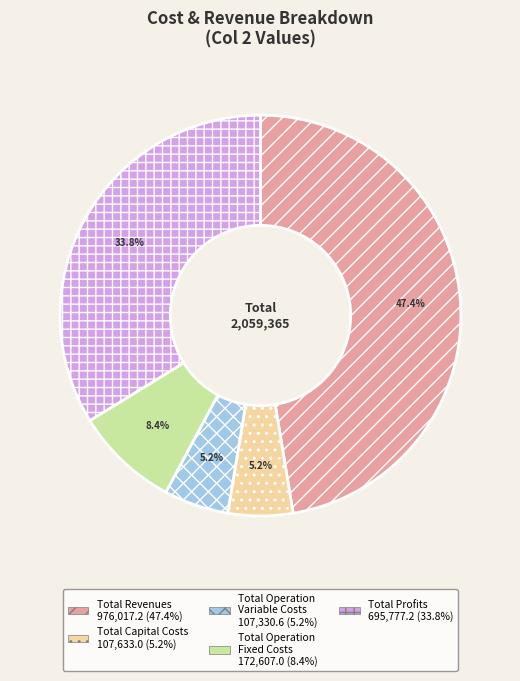

Is the sum of Total Capital Costs and Total Revenues greater than half?

Yes